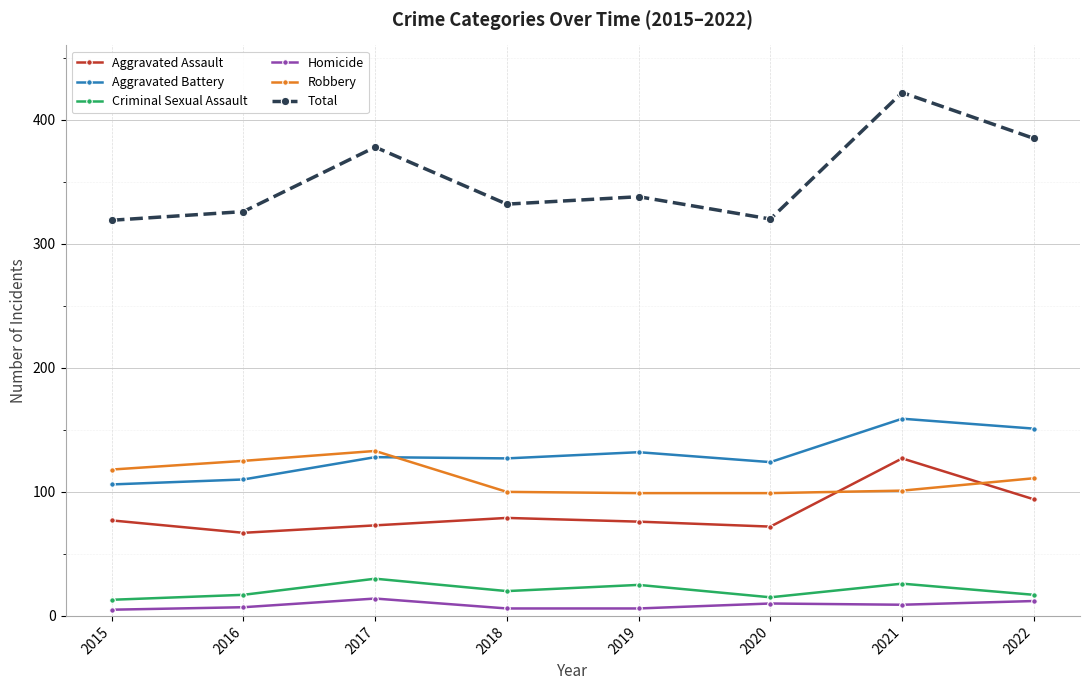

At which category does the chart reach its peak across all series?

2021